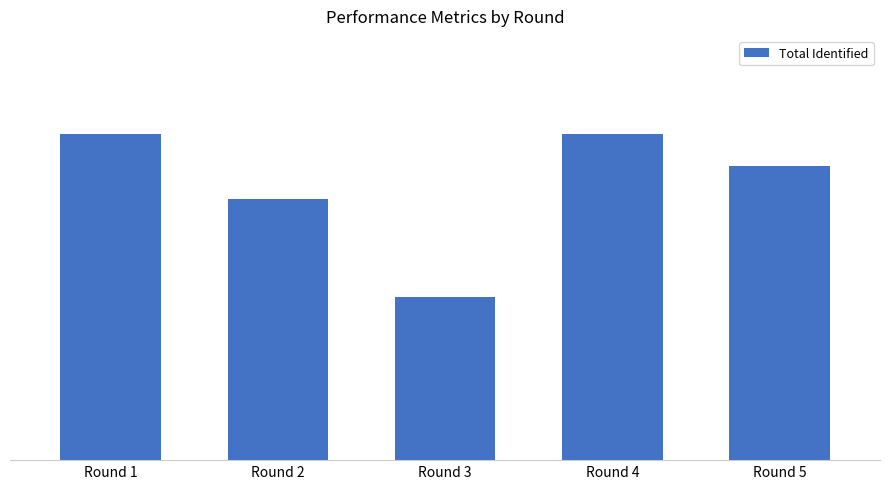

Approximately how many times larger is the value at Round 3 compared to Round 5?

0.6